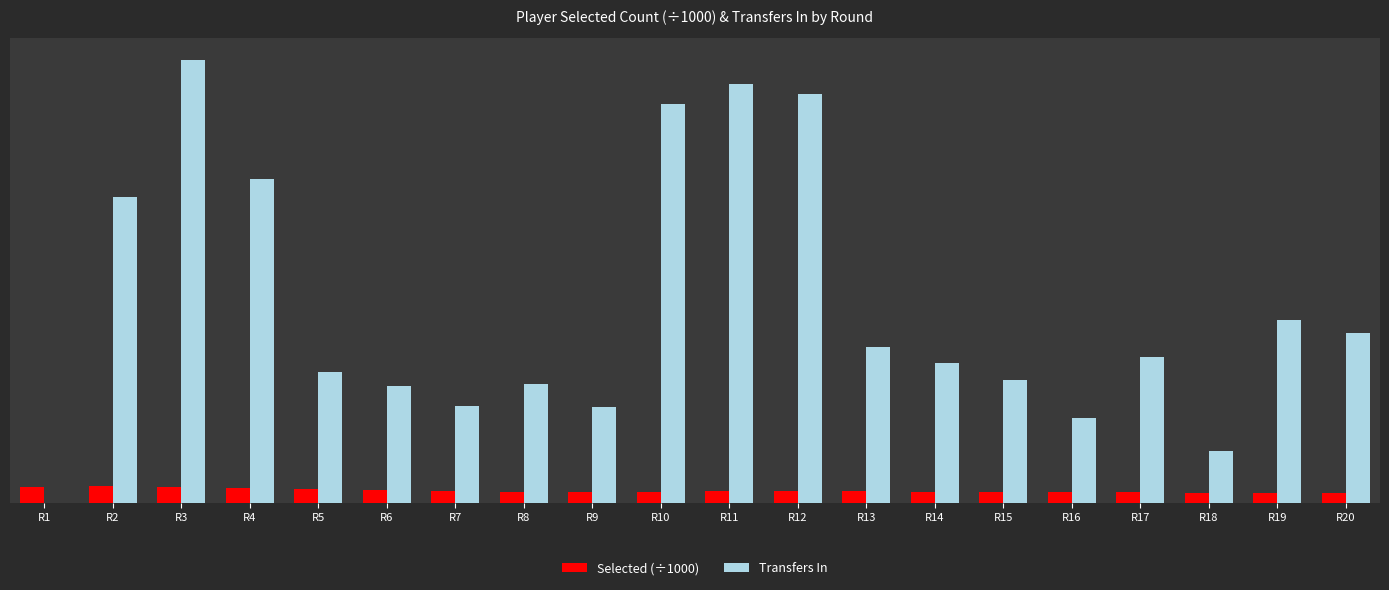

What are all the series names shown in the legend?

Selected (÷1000), Transfers In